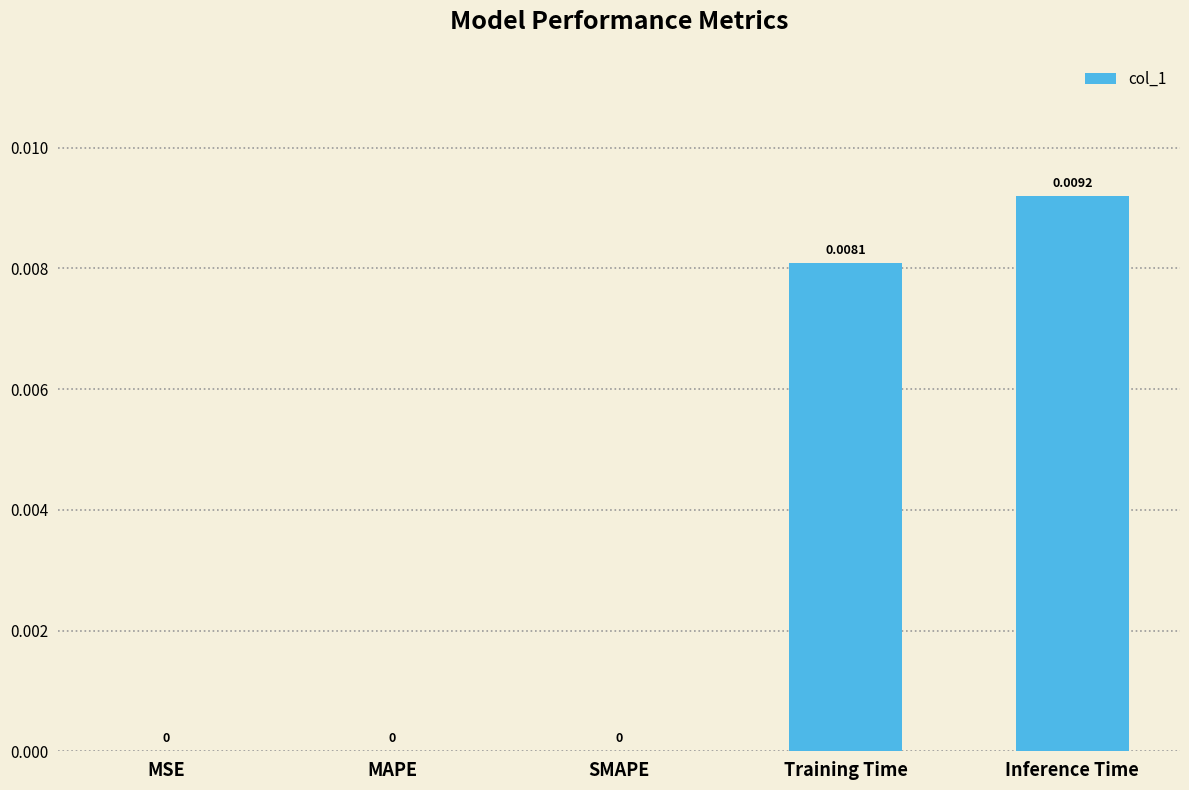

How many values are above zero?

2